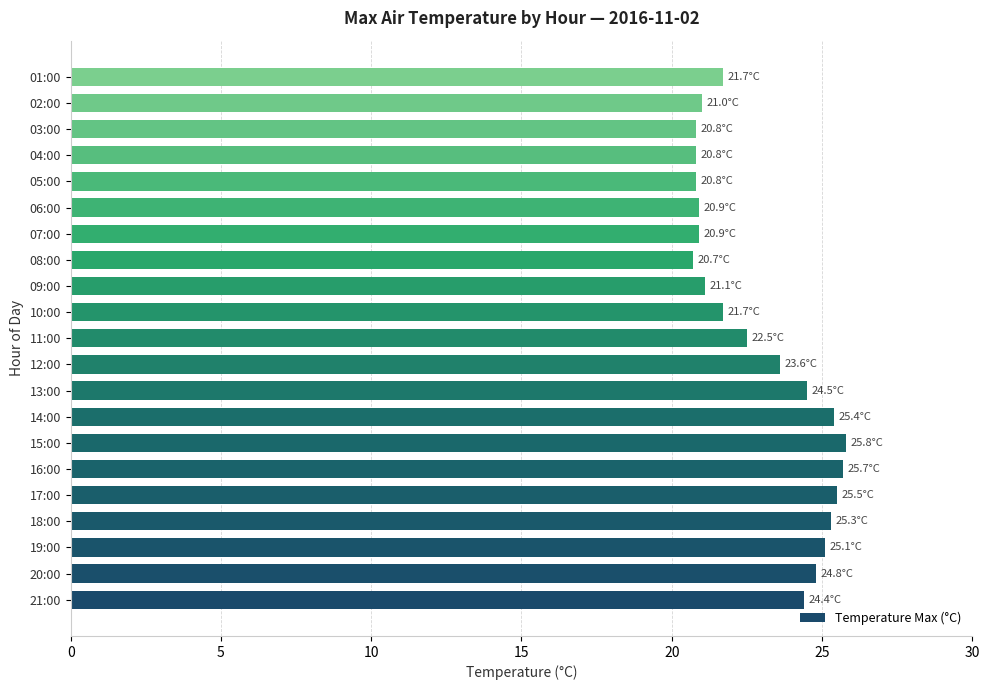

True or false: the data shows 21.0 at 02:00.

True